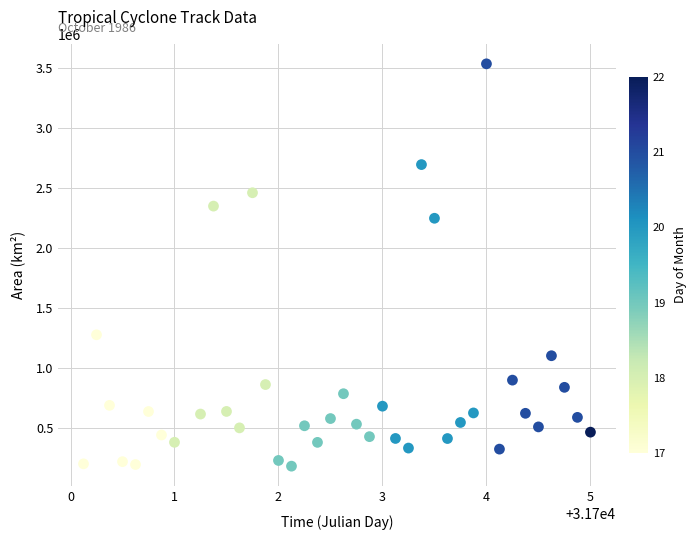

What is the range of Y values (max minus min)?

3349375